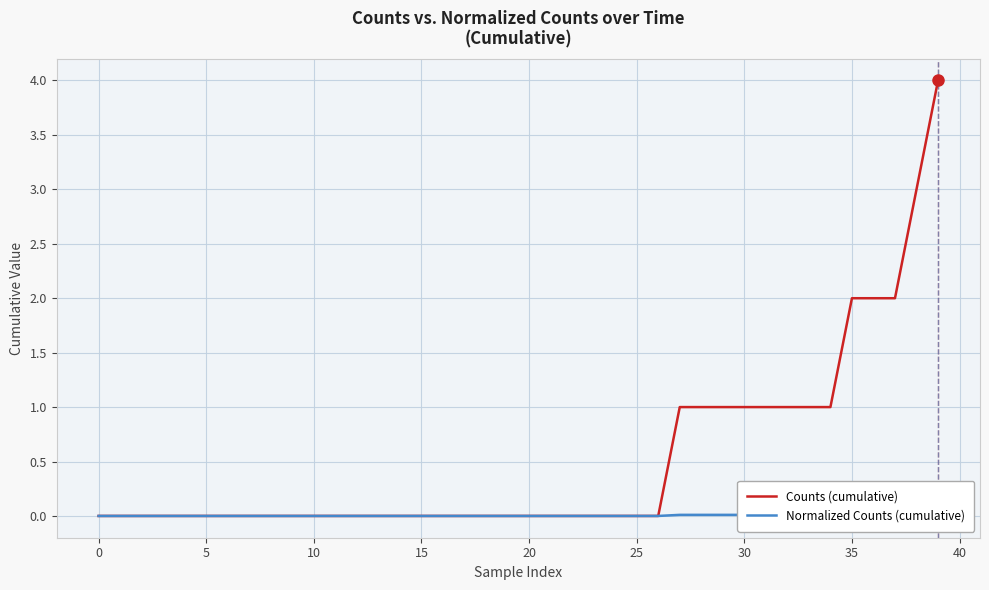

True or false: Counts (cumulative) has more than 0 interior local peaks.

False